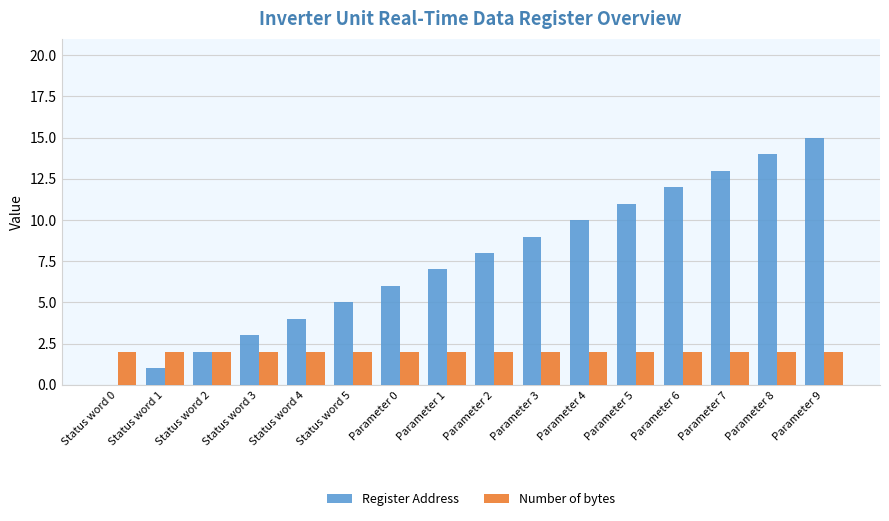

How many groups of bars are there?

16